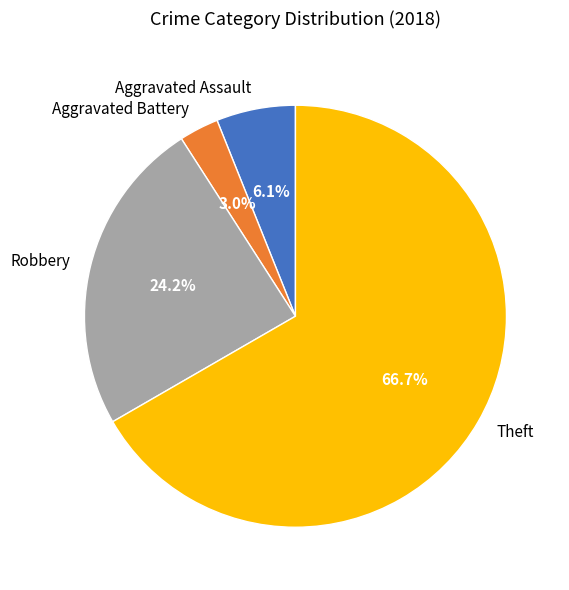

How many slices are in this pie chart?

4